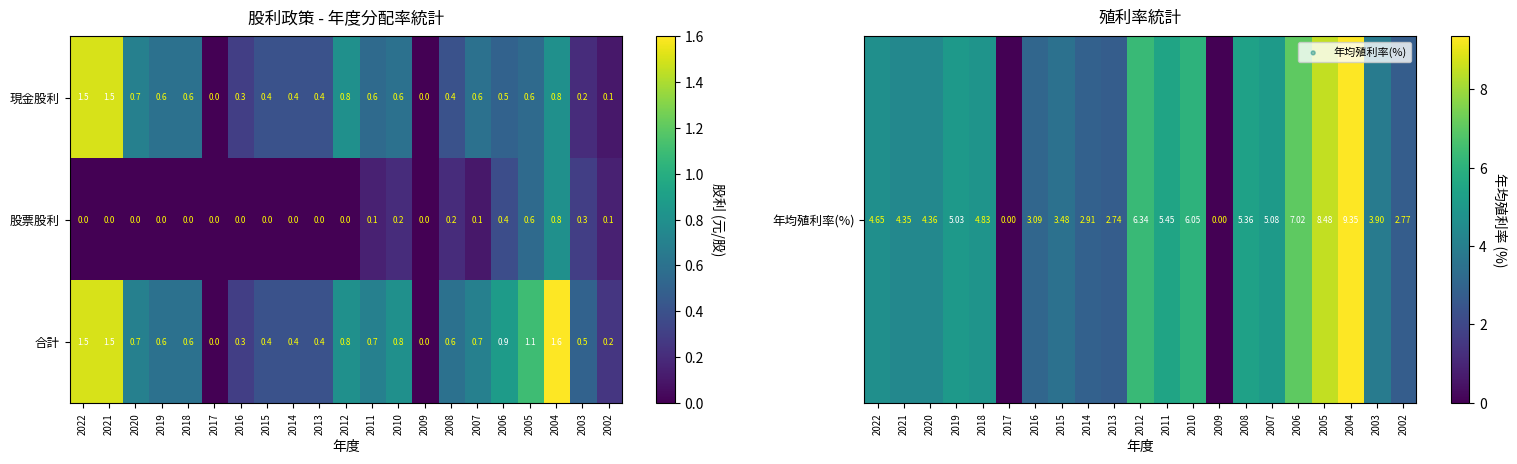

Rank the categories by 現金股利 value from highest to lowest.

2022, 2021, 2012, 2004, 2020, 2019, 2018, 2010, 2007, 2011, 2005, 2006, 2015, 2014, 2013, 2008, 2016, 2003, 2002, 2017, 2009